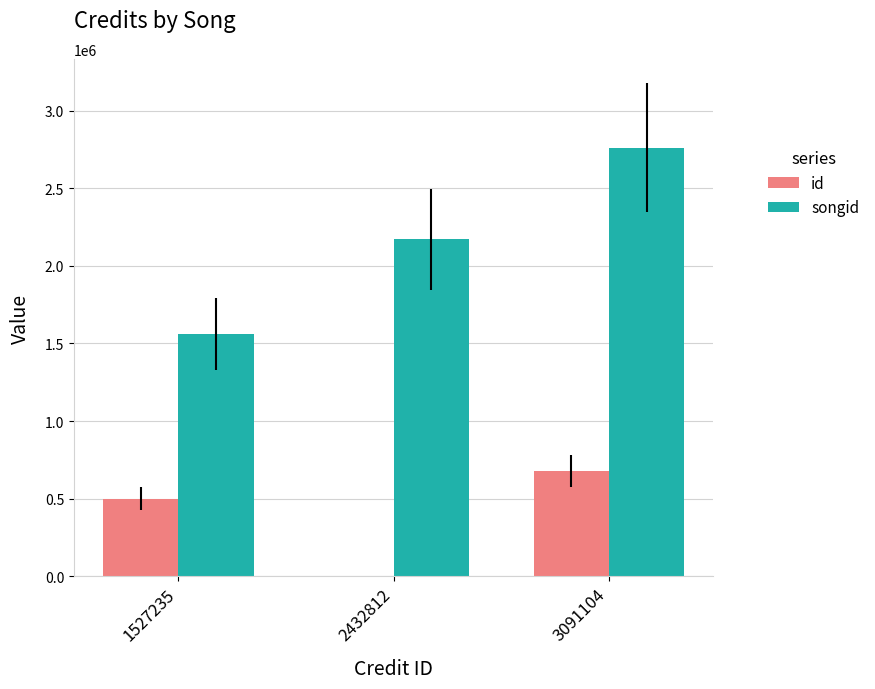

At which label does songid reach its peak?

3091104